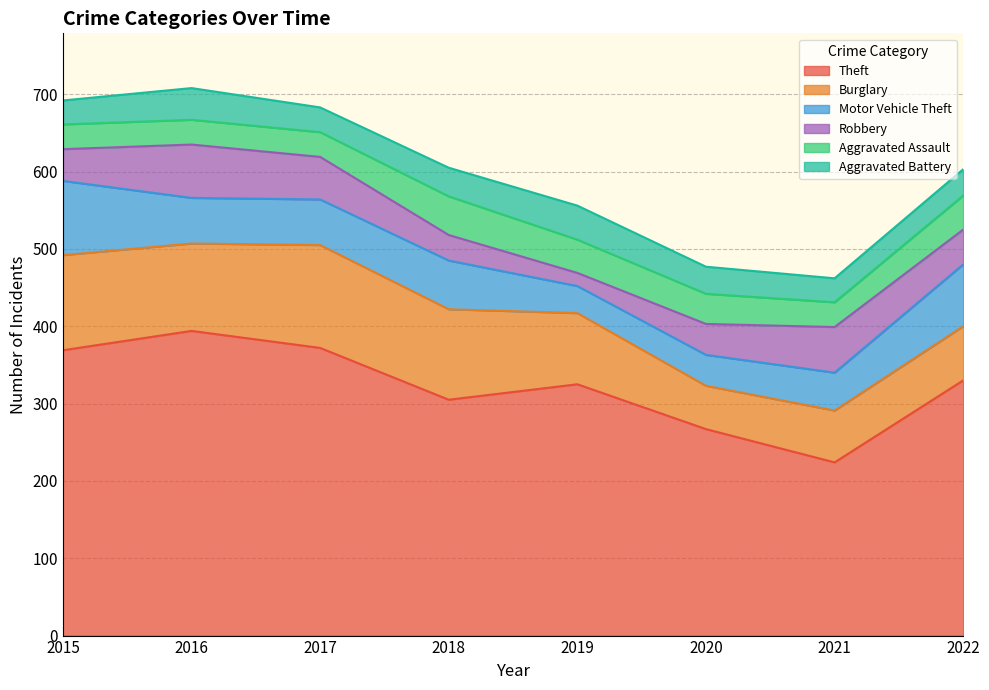

The value of Motor Vehicle Theft at 2020 is 22. True or false?

False